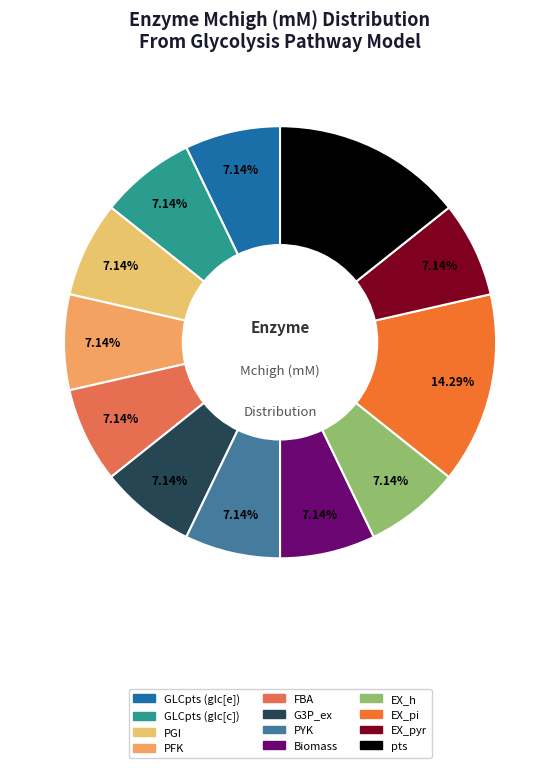

Is EX_pyr the majority of the pie?

No